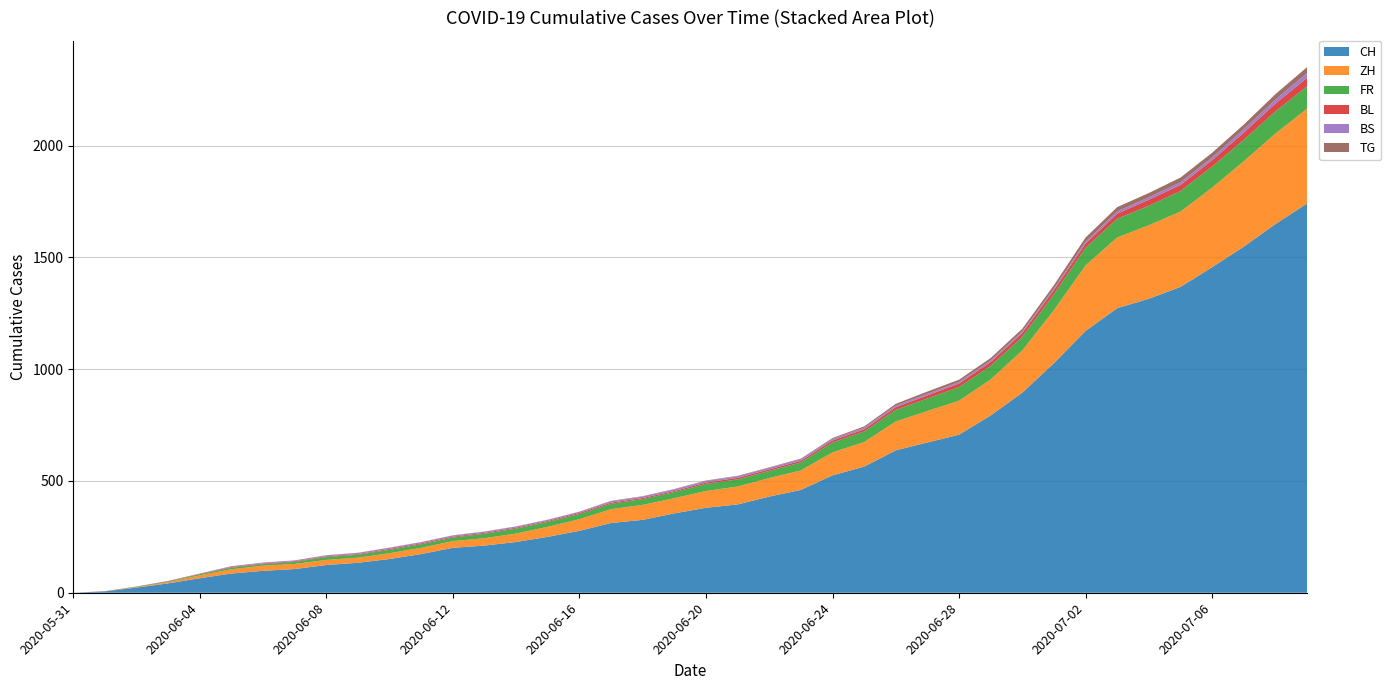

Reading right to left, what are all the values shown in this chart?

CH: 1741	1649	1548	1456	1368	1315	1273	1171	1027	895	793	707	672	637	564	525	460	430	395	380	355	326	312	277	250	227	211	201	173	151	134	124	106	98	86	65	42	23	6	0
ZH: 424	405	382	356	337	329	316	293	237	189	161	152	141	129	110	103	87	83	80	75	68	67	62	52	45	38	33	30	28	26	23	23	23	23	19	13	5	2	0	0
FR: 100	99	96	94	92	87	84	79	72	61	61	61	56	52	47	44	36	32	32	32	27	26	24	23	22	22	20	16	16	15	13	13	9	7	7	5	3	2	0	0
BL: 38	35	32	29	27	27	23	19	18	17	17	16	14	12	10	9	7	7	7	6	5	5	5	5	4	4	4	4	4	4	3	3	3	3	3	2	2	1	1	0
BS: 21	18	15	12	12	11	10	8	7	7	7	7	7	7	7	7	7	7	7	7	7	6	6	5	5	5	5	5	5	5	5	4	4	4	4	1	1	0	0	0
TG: 27	24	21	21	21	19	19	19	15	12	11	10	10	8	6	4	3	2	2	2	2	2	2	1	1	1	1	1	1	1	1	1	0	0	0	0	0	0	0	0